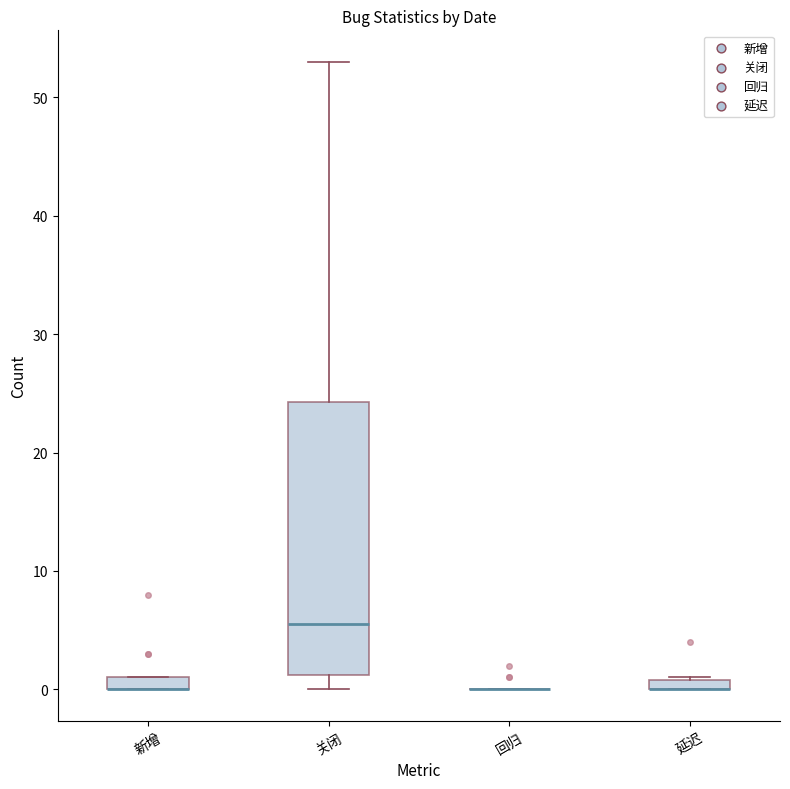

Comparing the boxes themselves (not the whiskers), which one is the tallest?

关闭